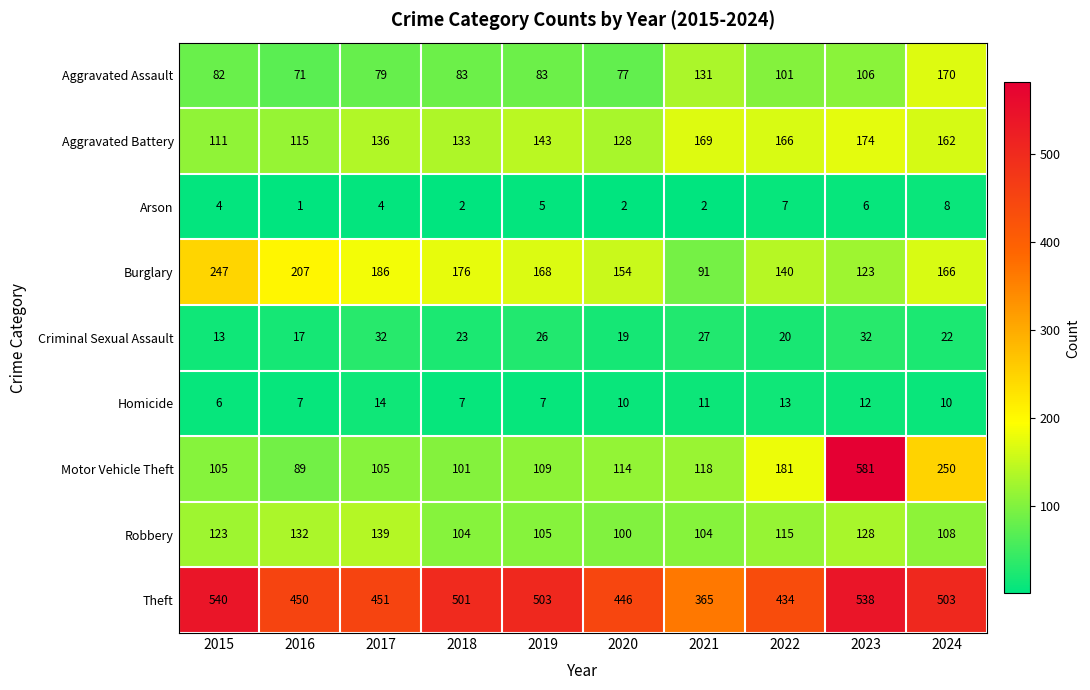

Count the number of data series in this chart.

9